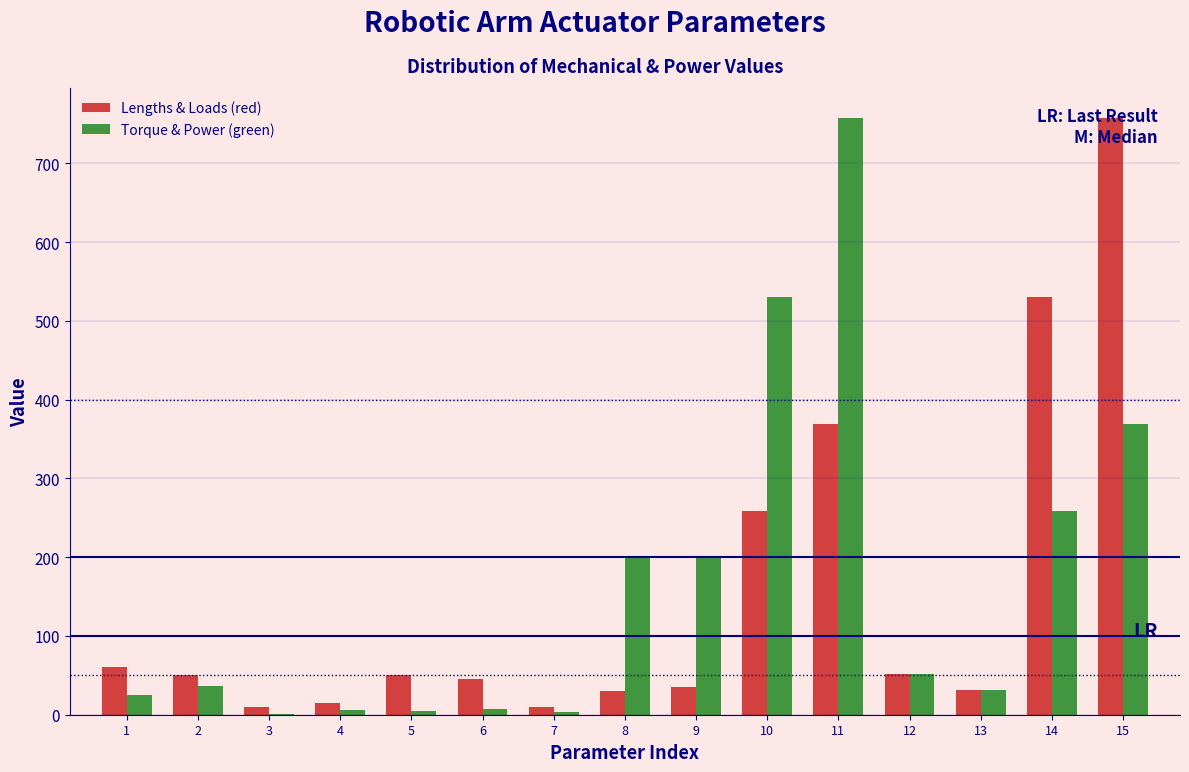

Which series changed the most between 11 and 13?

Torque & Power (green)